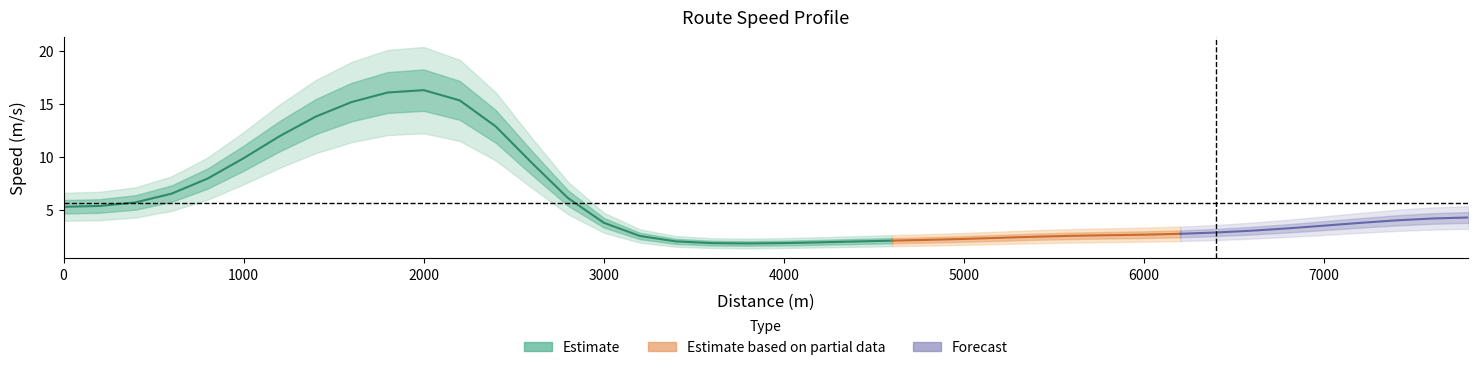

How many data points does each series have?

40